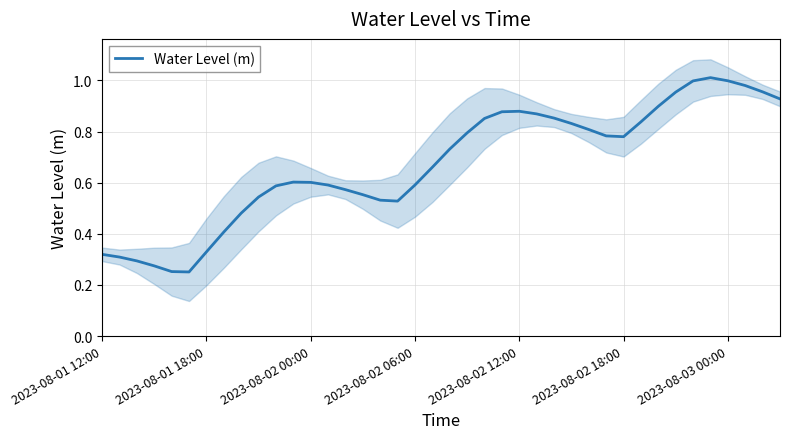

Does the chart have visible grid lines?

Yes